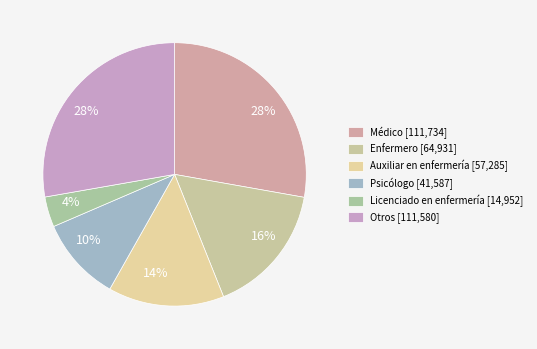

How many slices are in this pie chart?

6